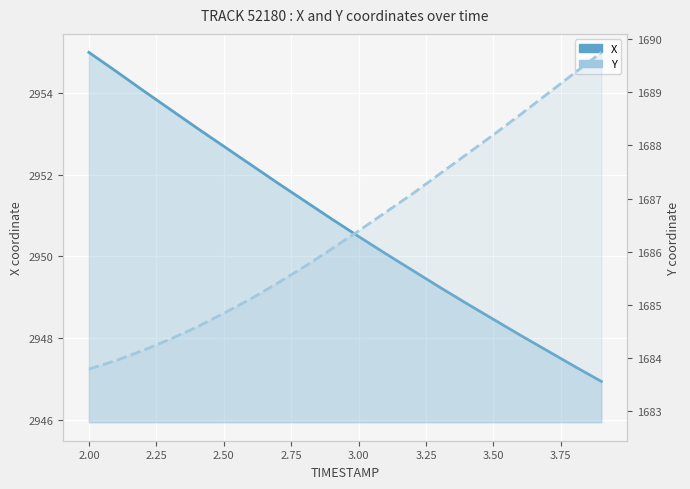

True or false: X has a value of 3967.6 at 16.

False